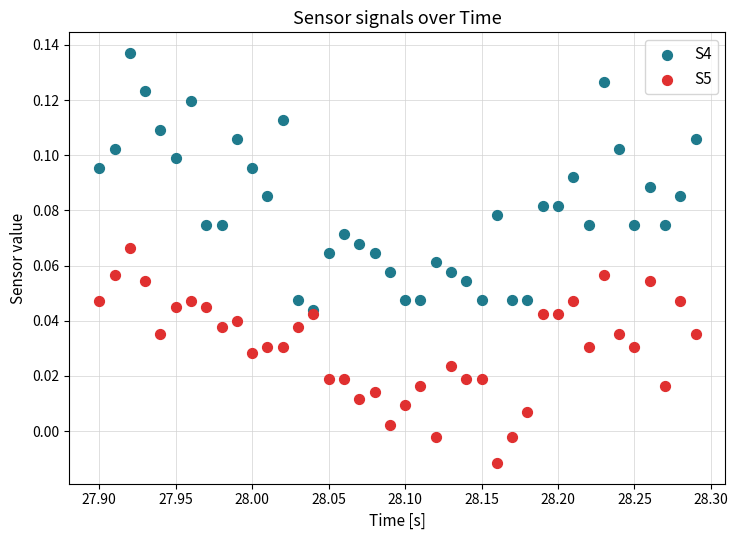

Which series has the widest spread of Y values?

S4